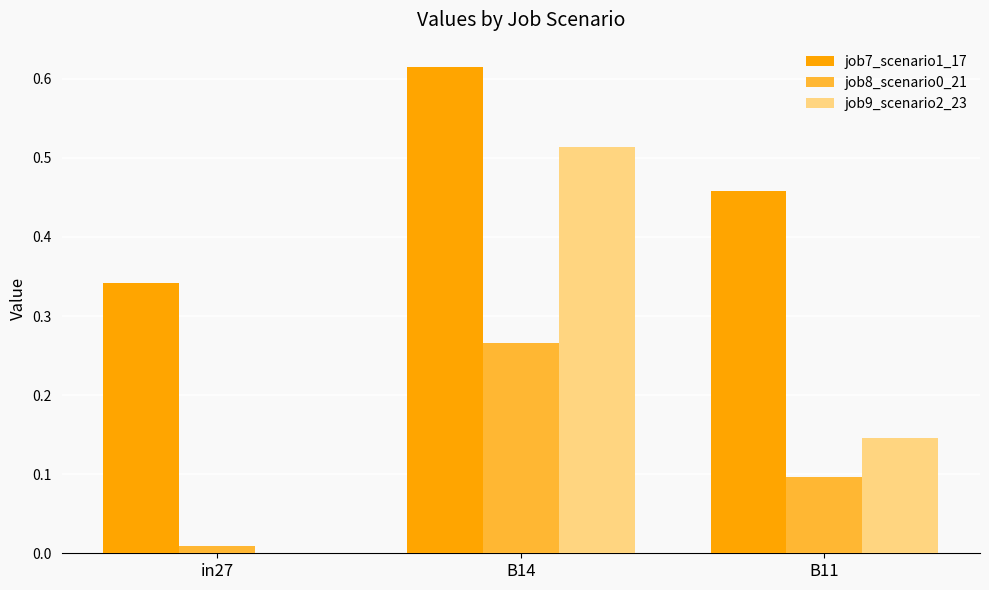

Is the value of job7_scenario1_17 at B14 greater than the value of job8_scenario0_21 at B11?

Yes